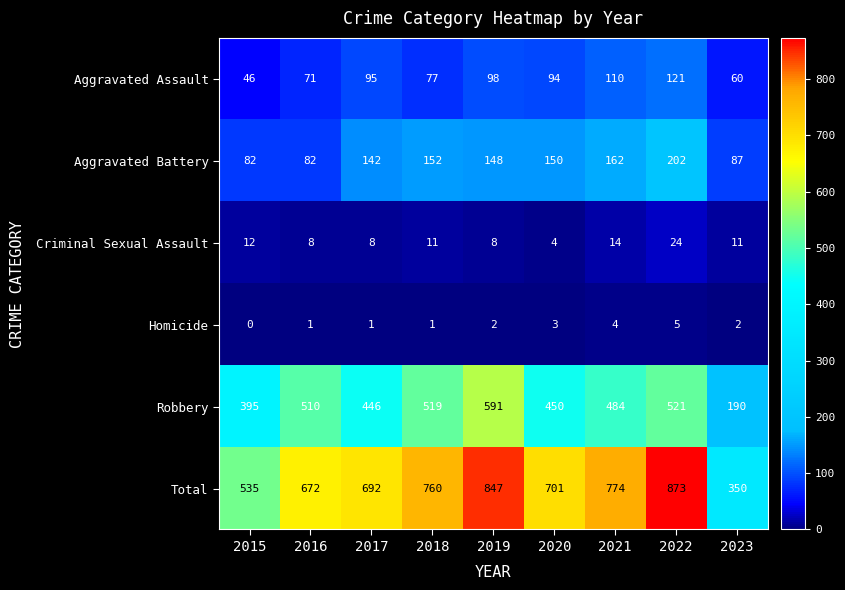

Count the number of data series in this chart.

6